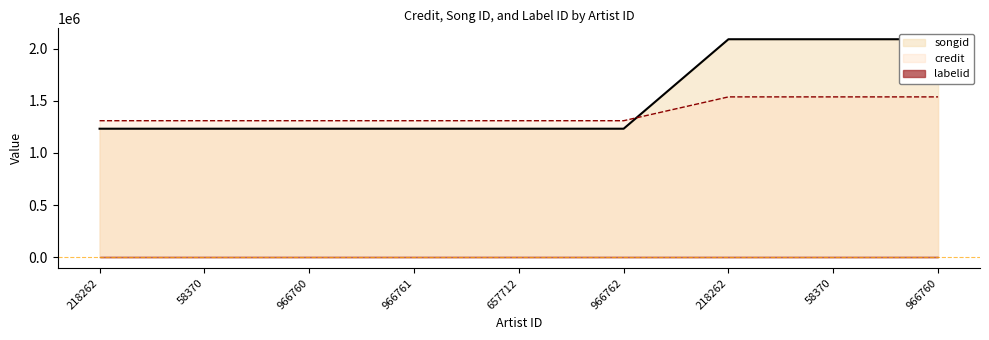

Reading right to left, what are all the values shown in this chart?

credit: 966760=2089161	58370=2089161	218262=2089161	966762=1232020	657712=1232020	966761=1232020	966760=1232020	58370=1232020	218262=1232020
songid: 966760=1536880	58370=1536880	218262=1536880	966762=1308724	657712=1308724	966761=1308724	966760=1308724	58370=1308724	218262=1308724